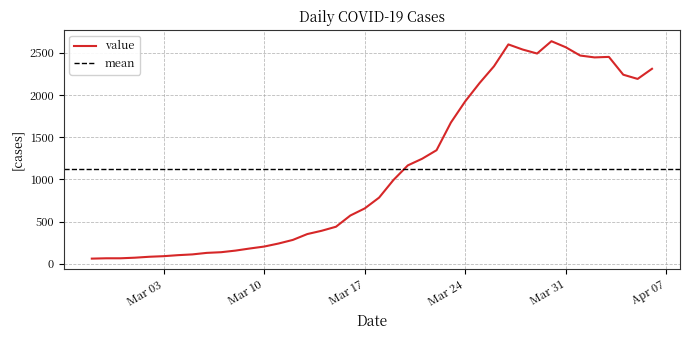

What is the change in value from 2020-03-04 to 2020-03-13?

+250